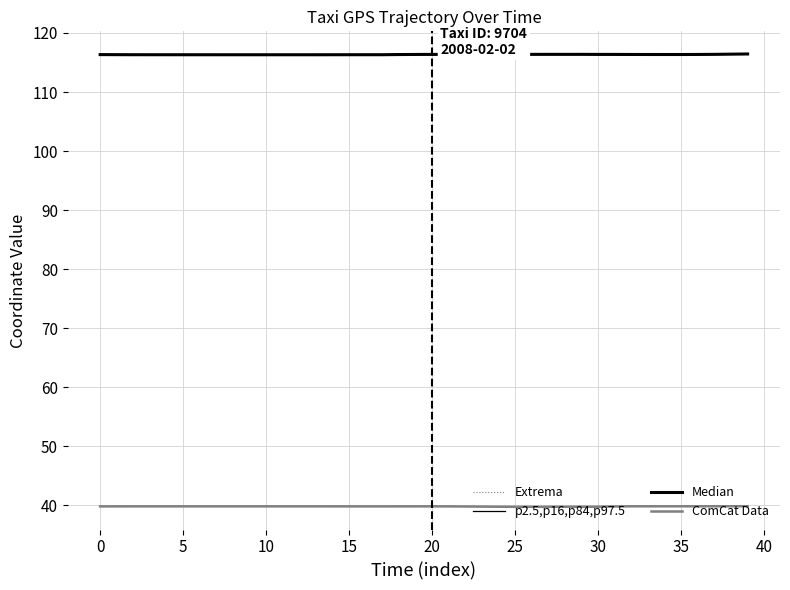

What is the difference between the second highest and second lowest values in the Median series?

0.1